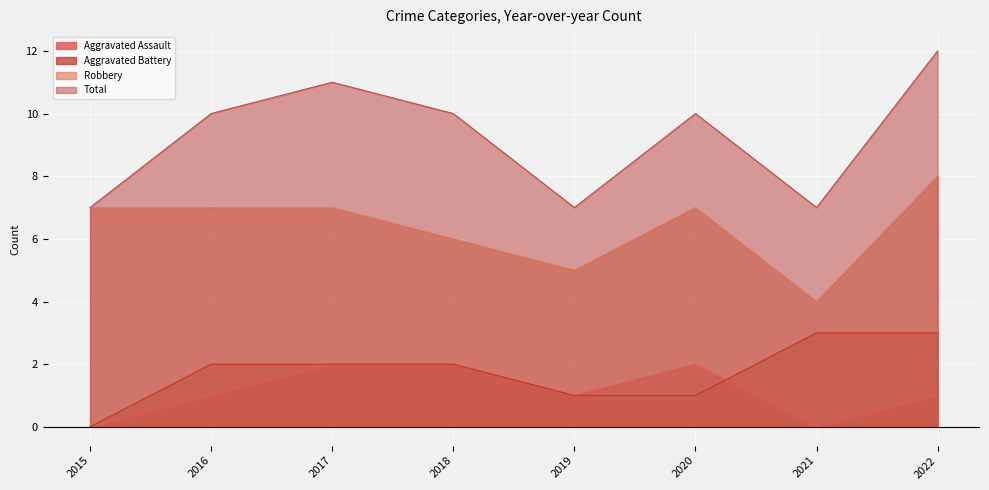

At 2015, list the series in order from largest to smallest.

Robbery, Total, Aggravated Assault, Aggravated Battery